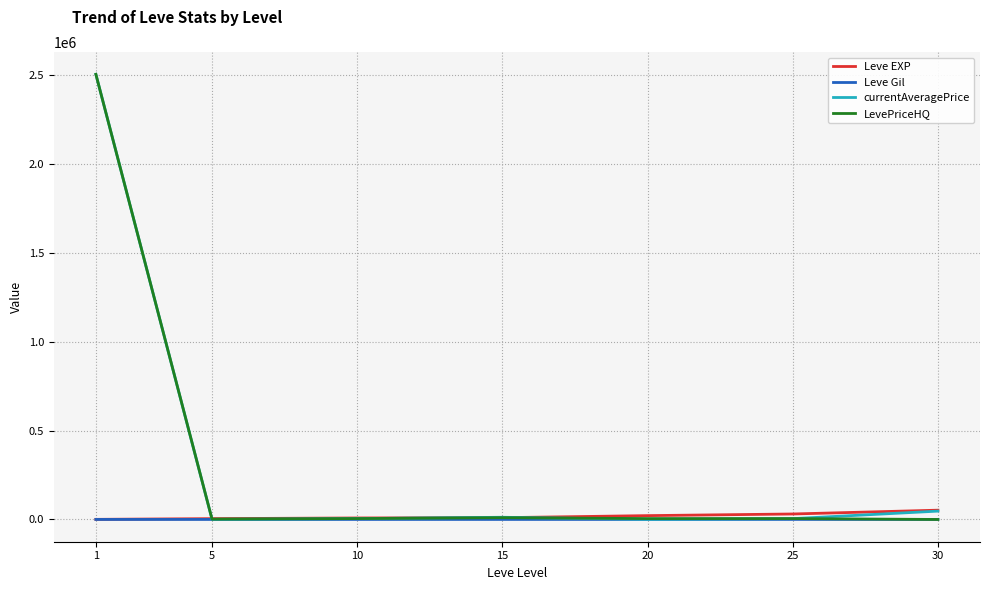

Is the value of currentAveragePrice at 1 greater than the value of LevePriceHQ at 10?

Yes